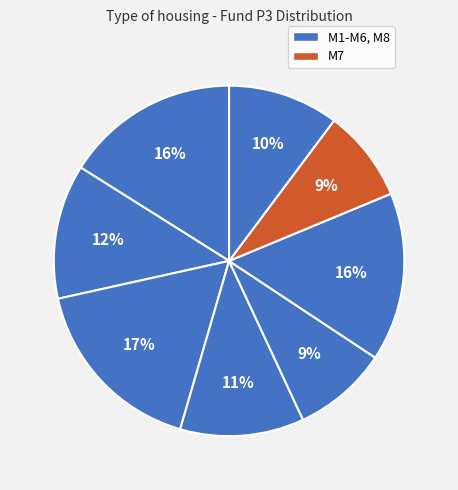

How many slices are in this pie chart?

8